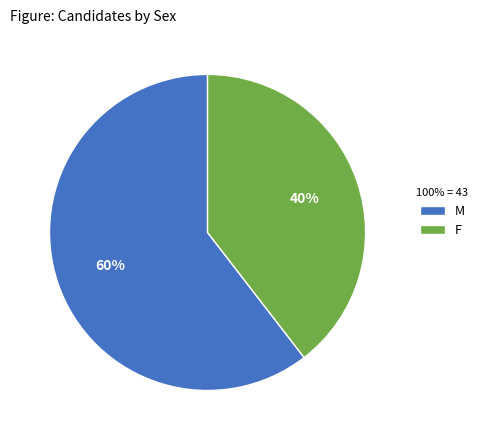

What is the largest slice in the pie chart?

M